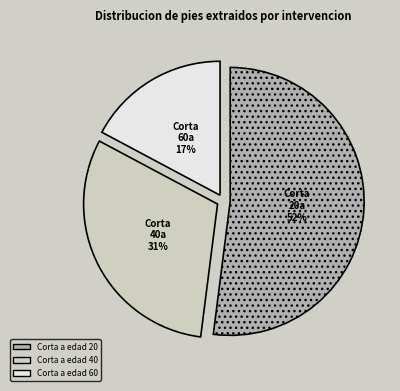

To the nearest percent, what is the difference between the largest and smallest slice percentages?

35%